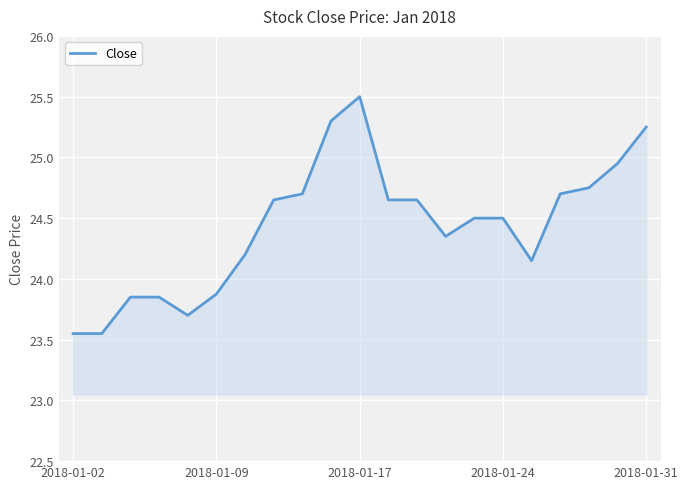

What is the maximum value shown in the chart?

25.5